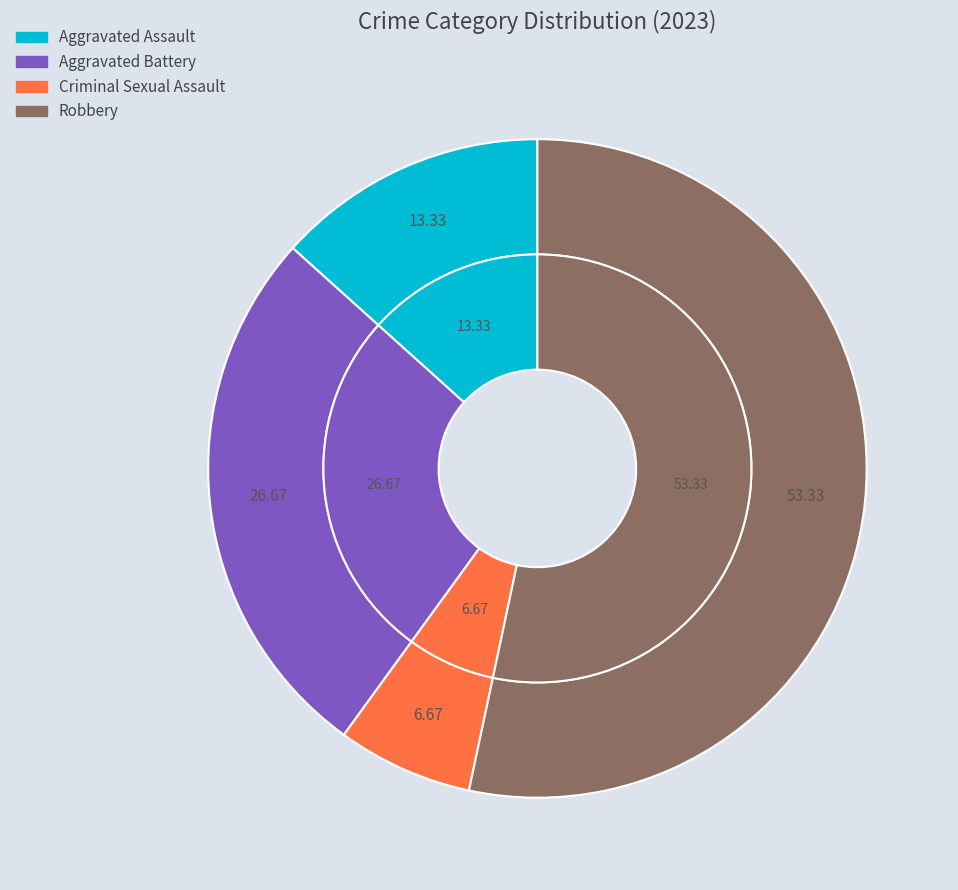

Between Aggravated Battery and Aggravated Assault, which is larger?

Aggravated Battery